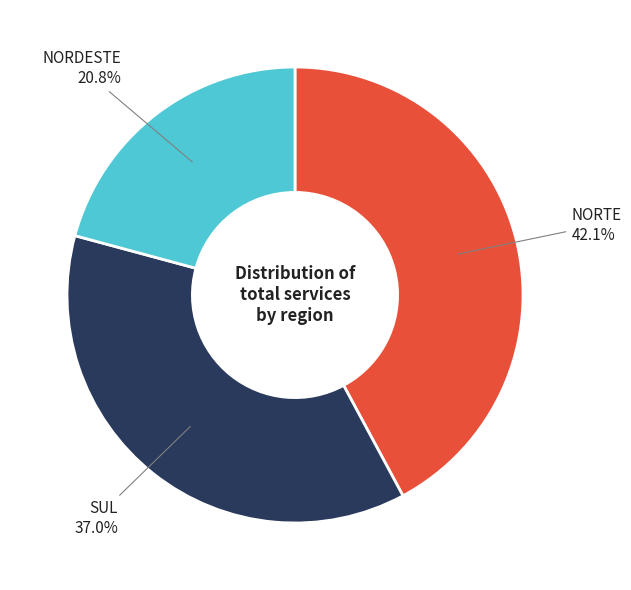

Is there a majority slice in this chart?

No